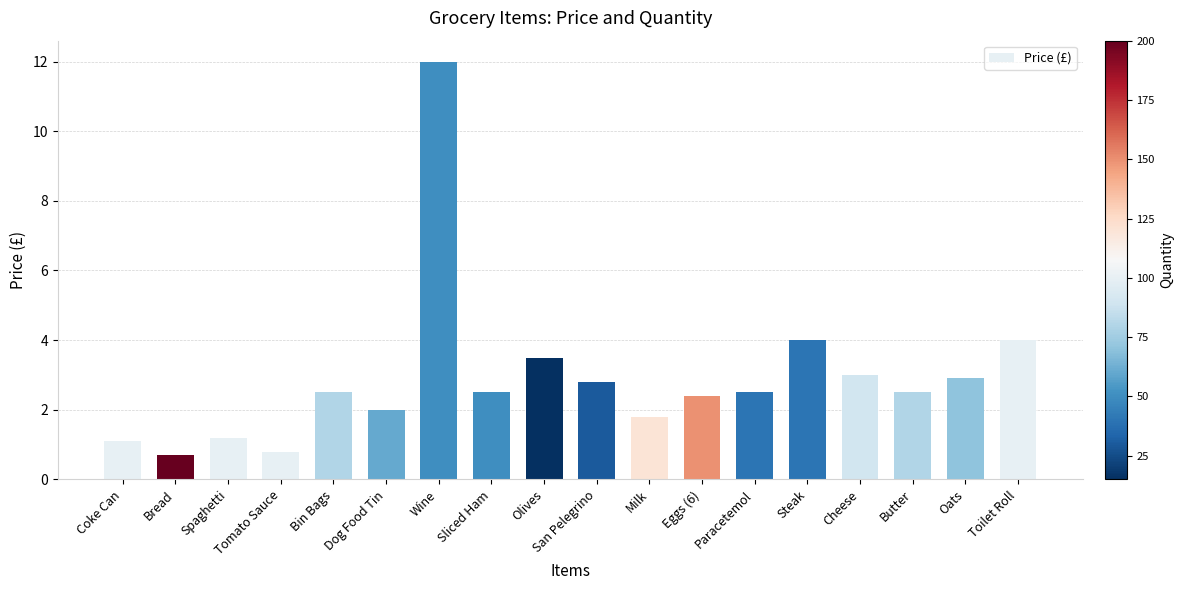

At which label does the data first exceed 2?

Bin Bags